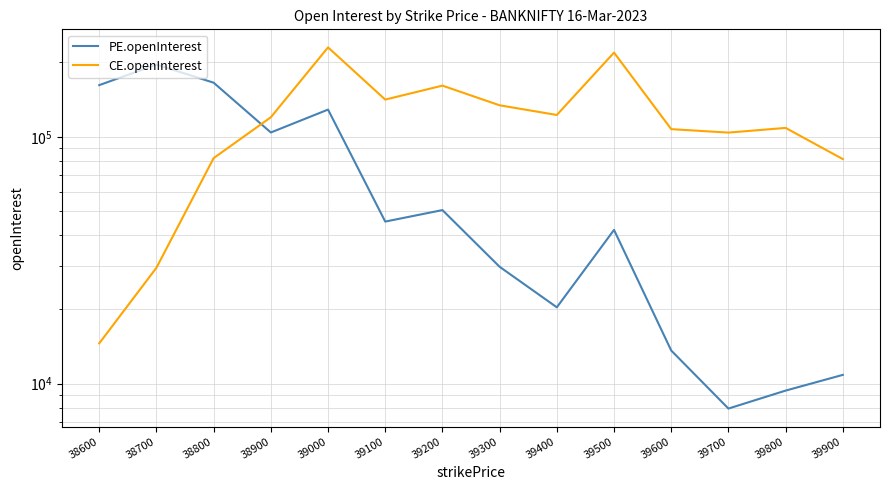

Rank the series at 39600 from lowest to highest value.

PE.openInterest, CE.openInterest